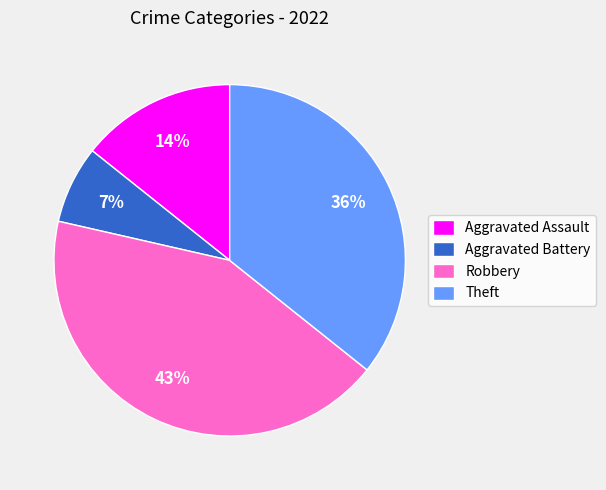

What percentage is the Theft slice, to the nearest percent?

36%